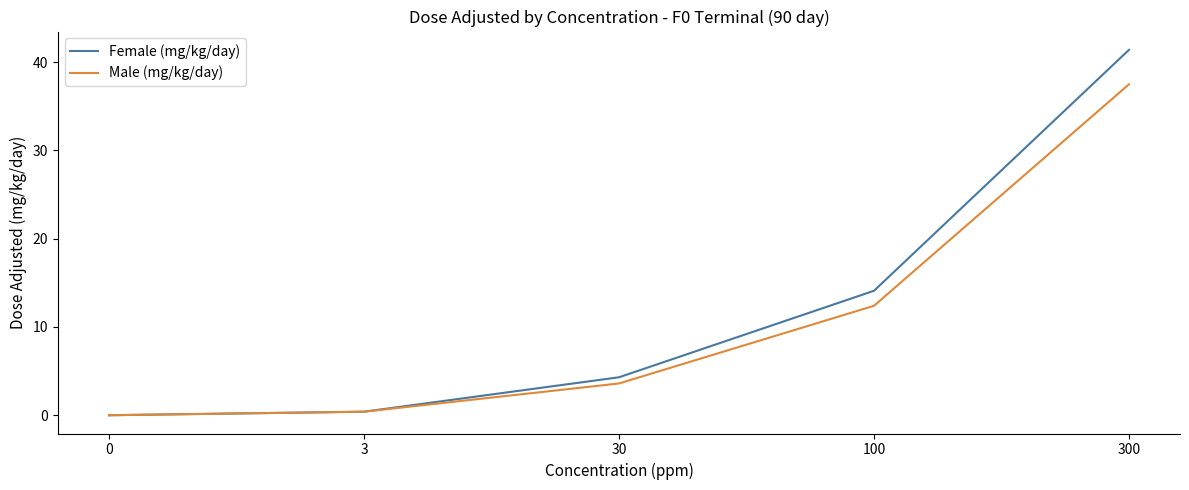

Which series has the largest total across all categories?

Female (mg/kg/day)